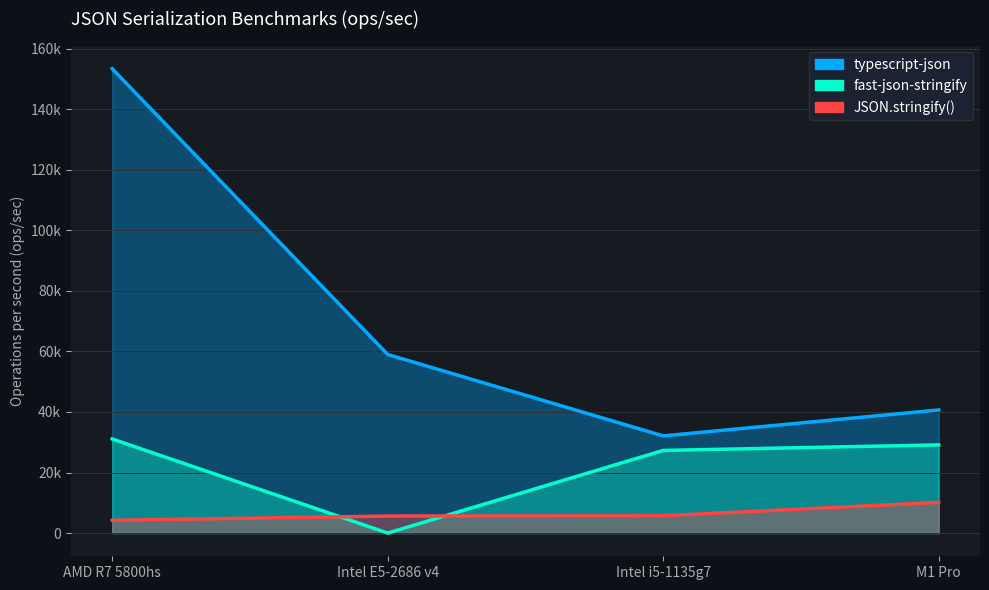

Which series has the largest range (max minus min)?

typescript-json